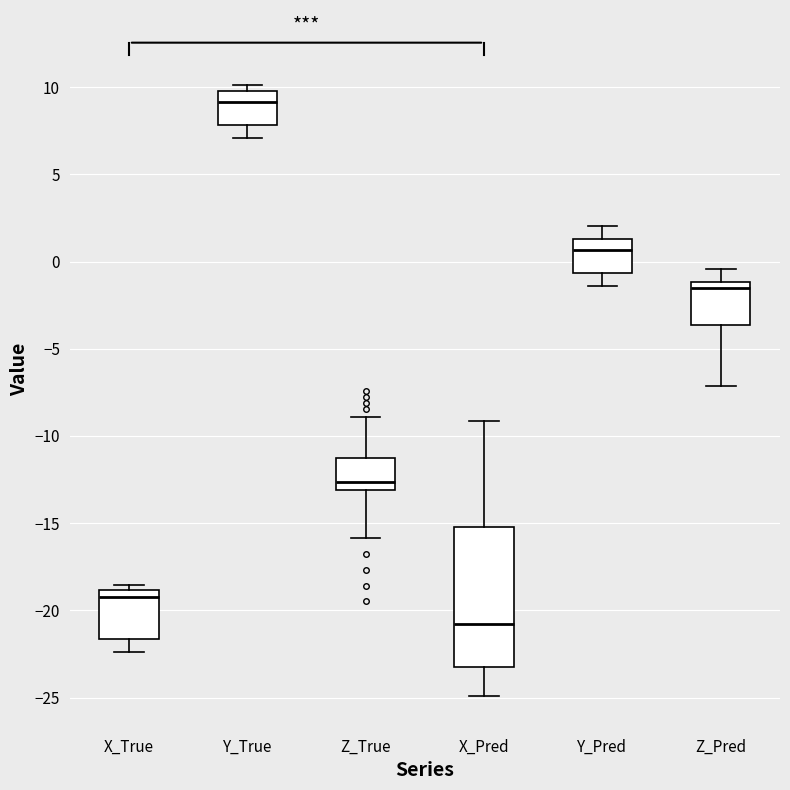

Which box has the lowest median line?

X_Pred